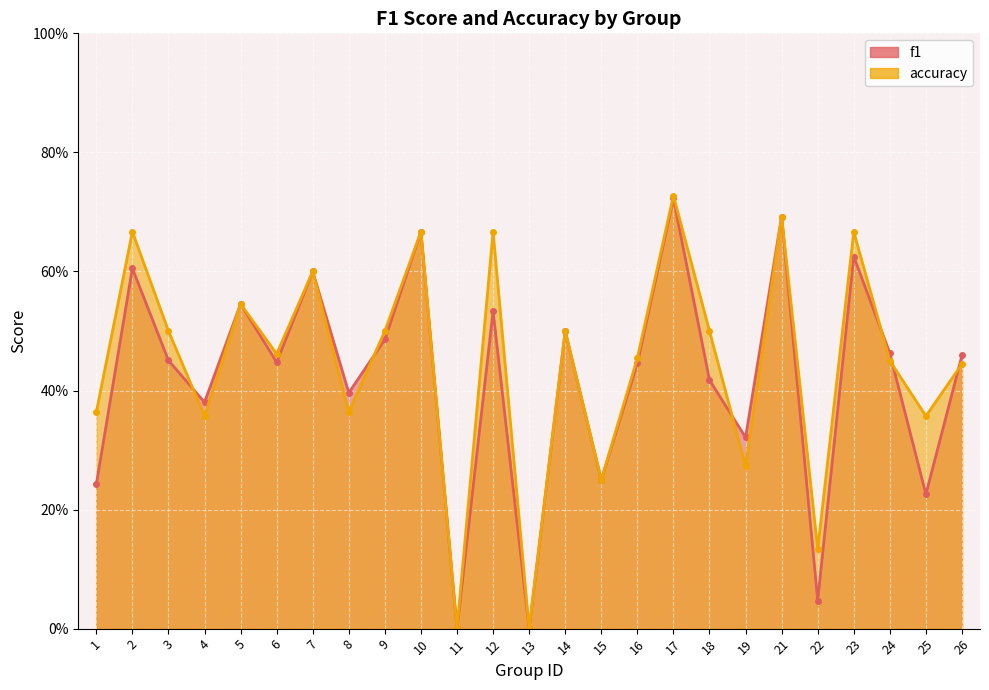

What is the sum of the f1 values at 1 and 17?

1.0